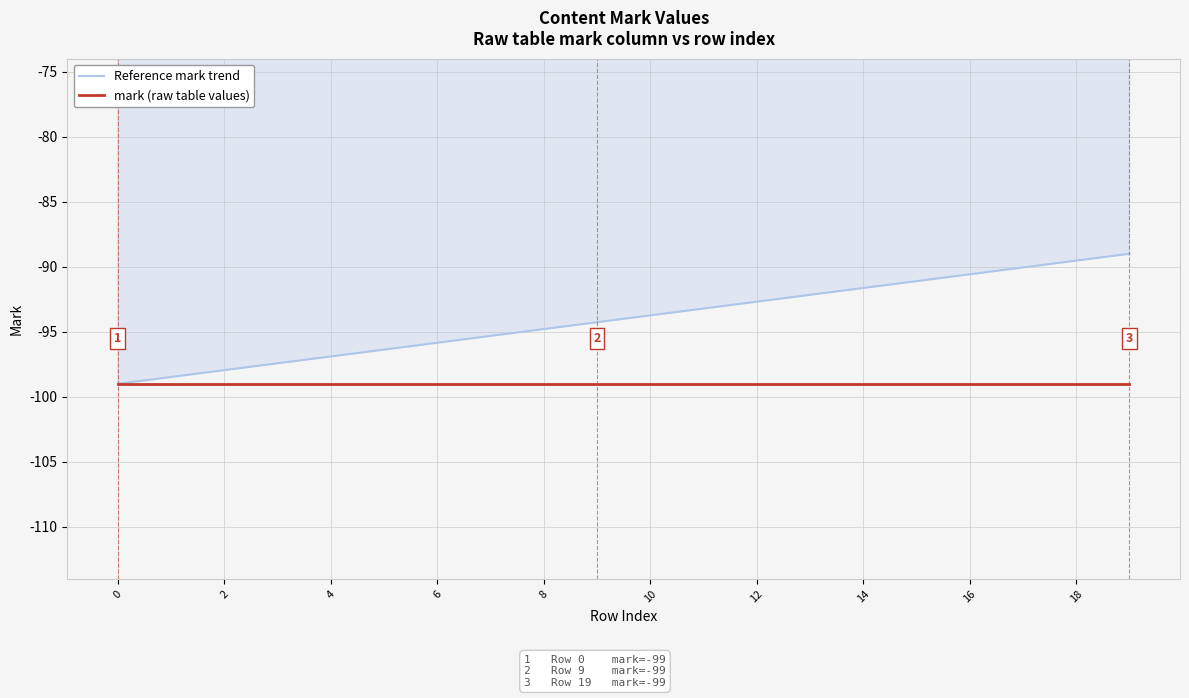

How many categories are shown in the chart?

20